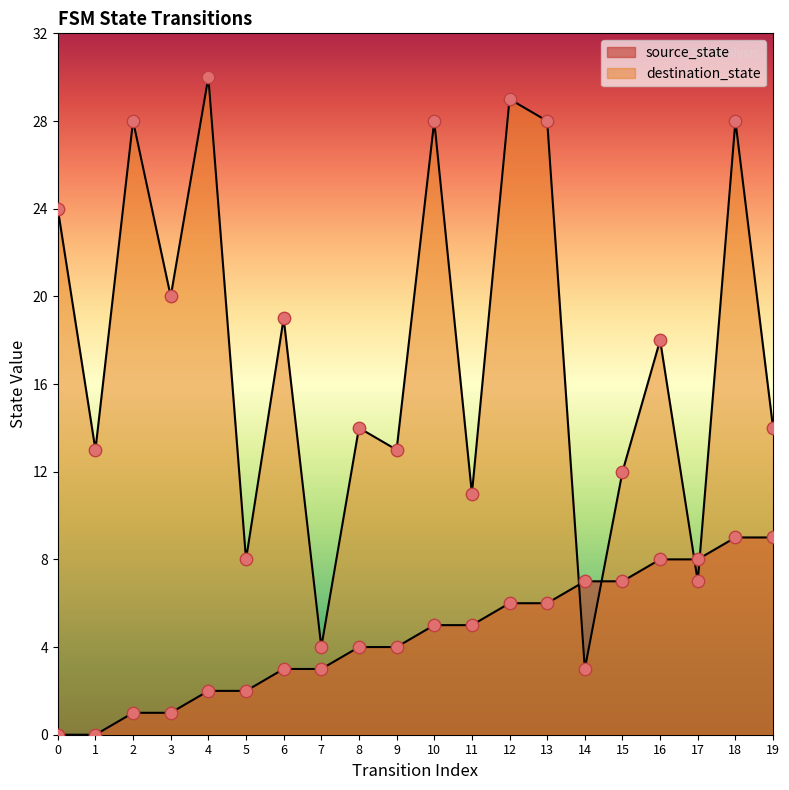

Which series contains the lowest Y value?

source_state